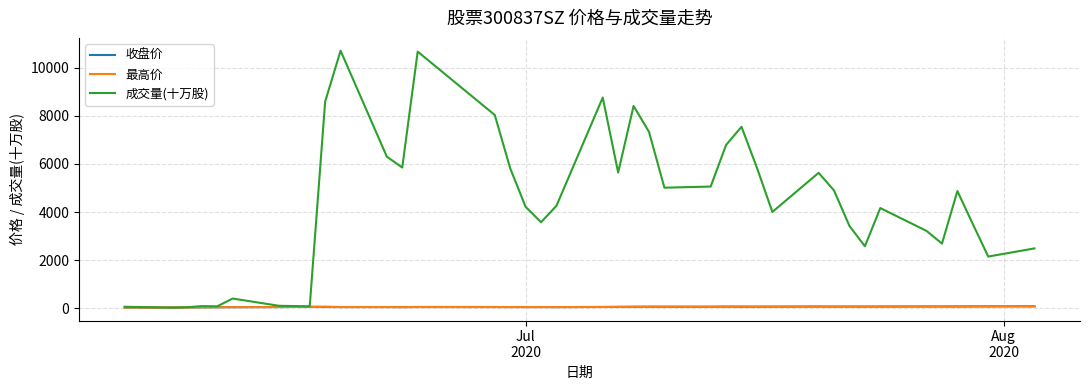

Which series has the largest total across all categories?

成交量(十万股)